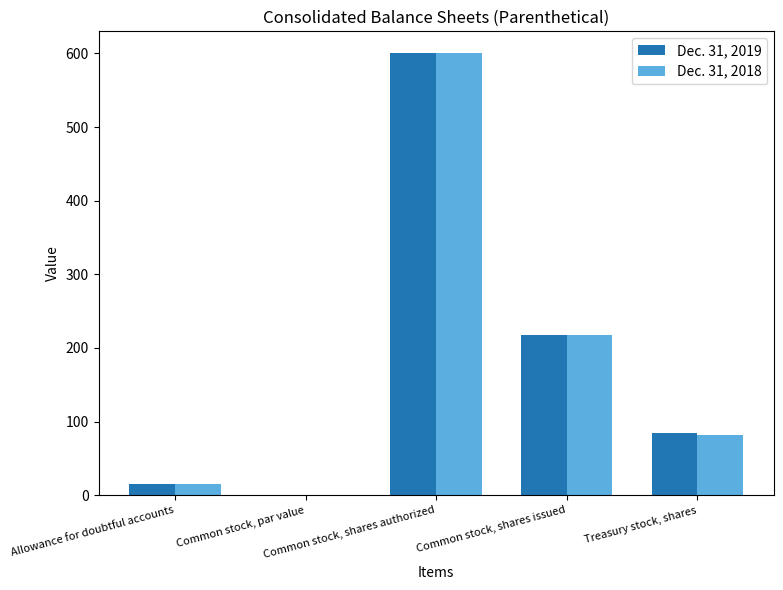

What are all the series names shown in the legend?

Dec. 31, 2019, Dec. 31, 2018